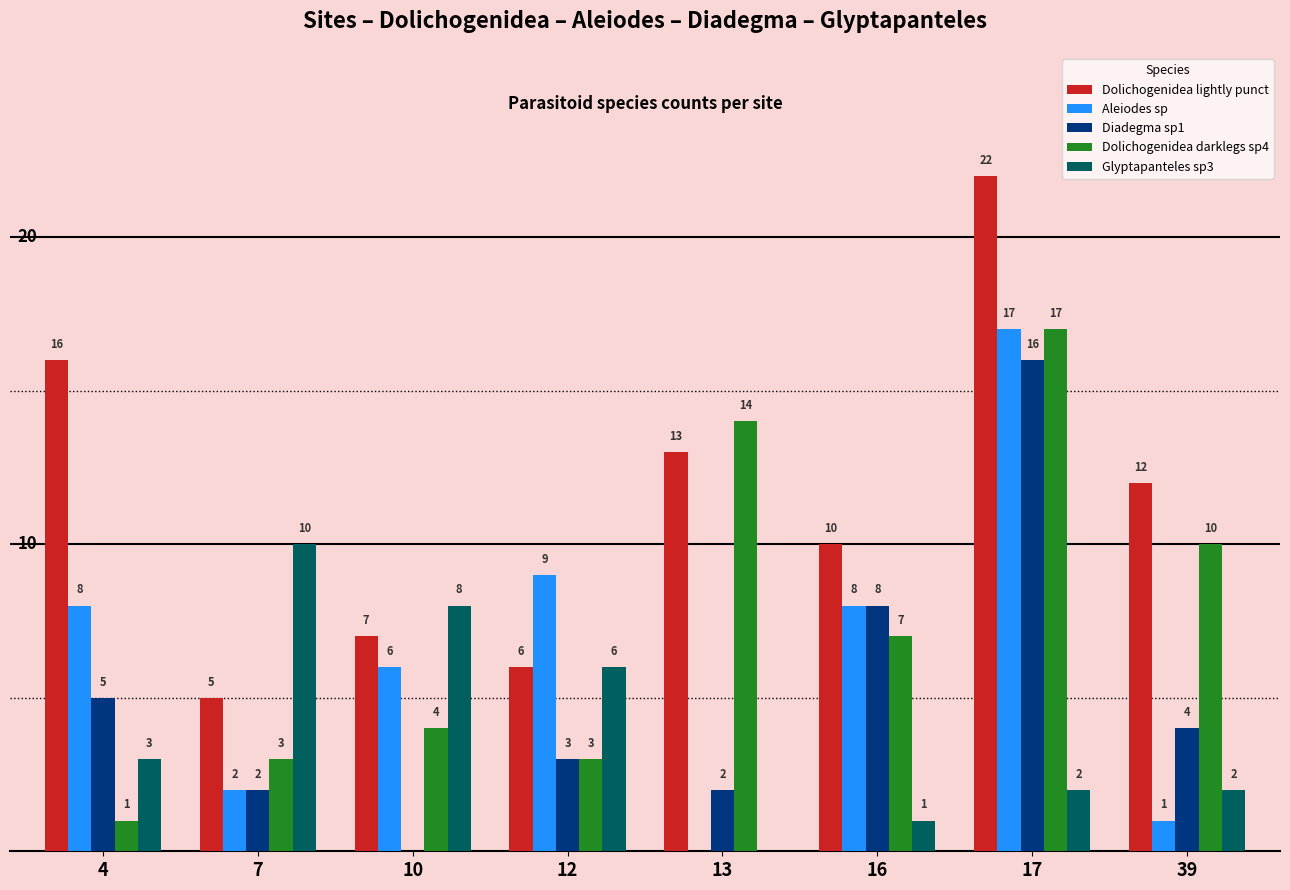

Is the value of Glyptapanteles sp3 at 7 greater than the value of Aleiodes sp at 13?

Yes